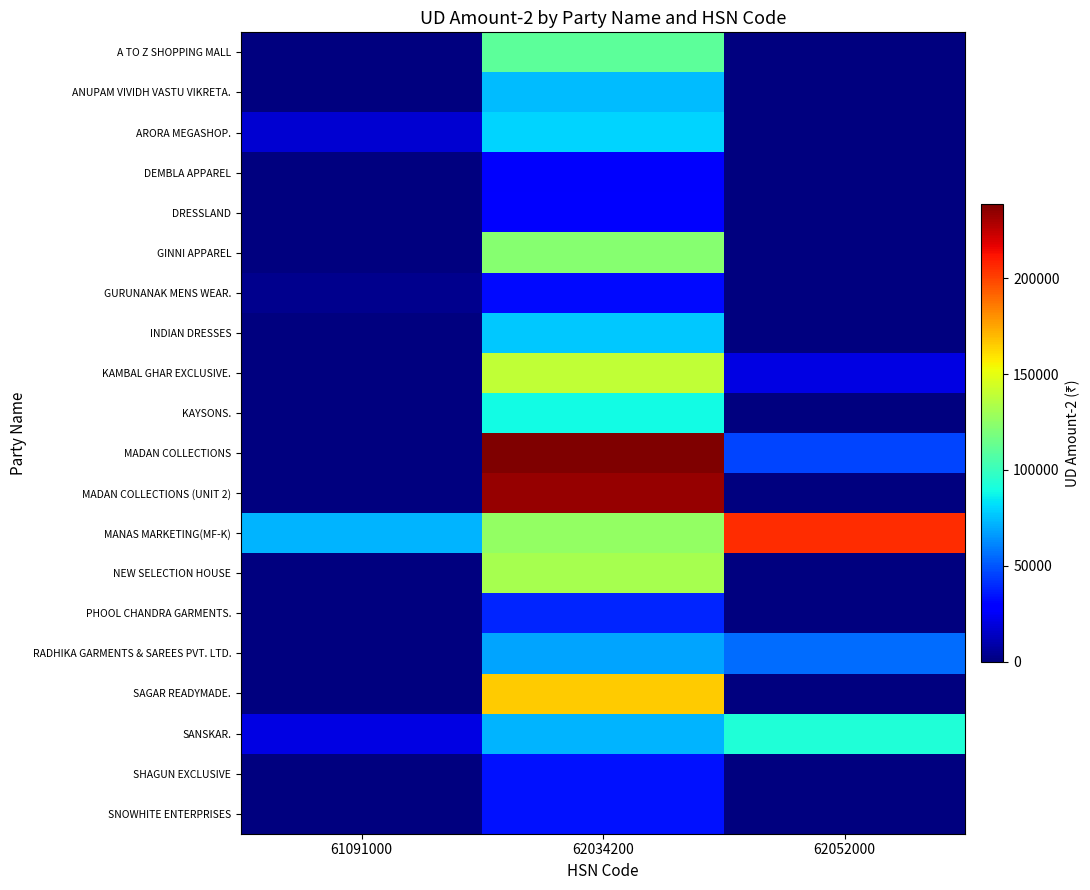

Which category has the highest value across all series?

62034200